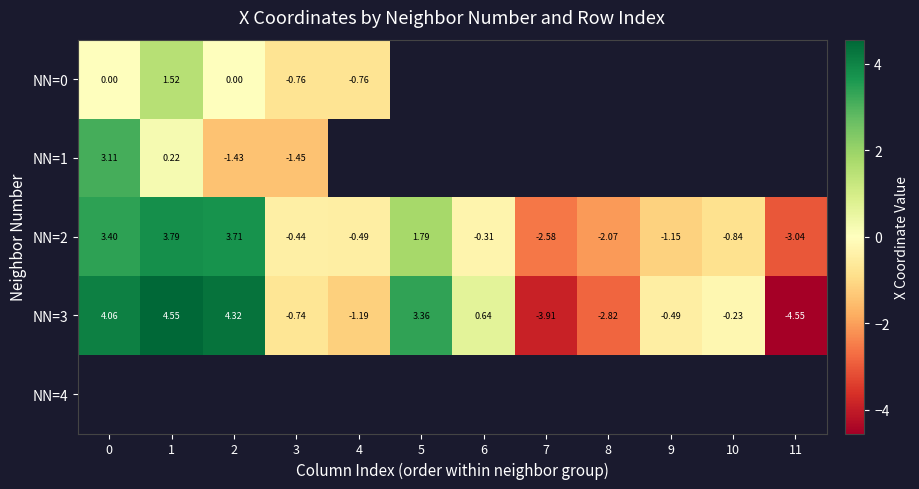

Is the value of NN=0 at 1 greater than the value of NN=2 at 7?

Yes